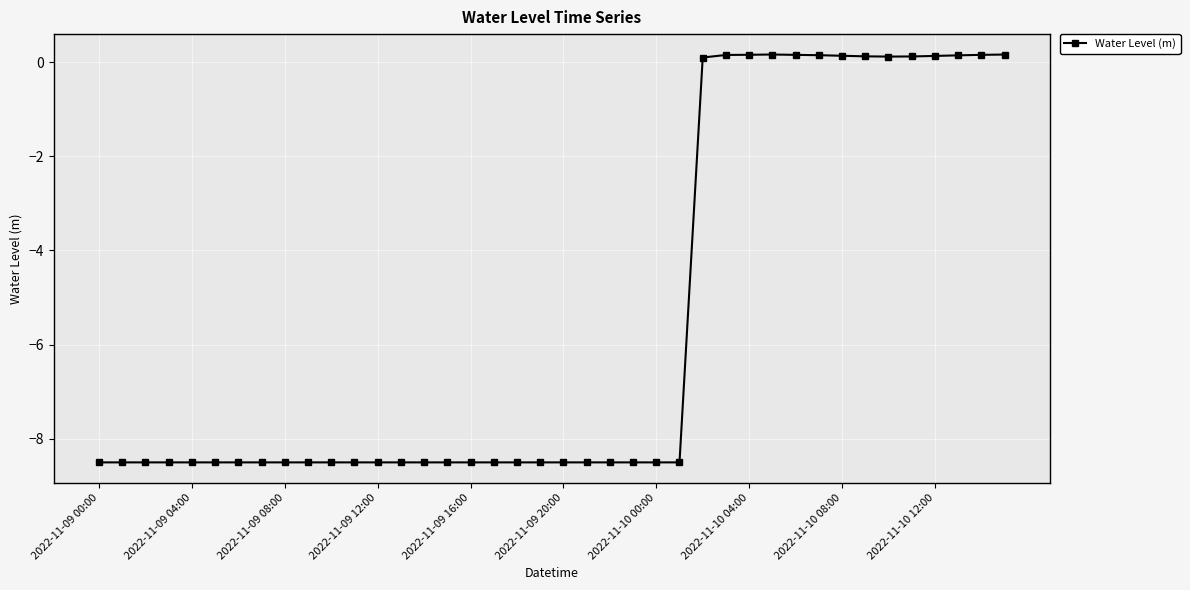

What is the value of the 6th point from the left?

-8.5